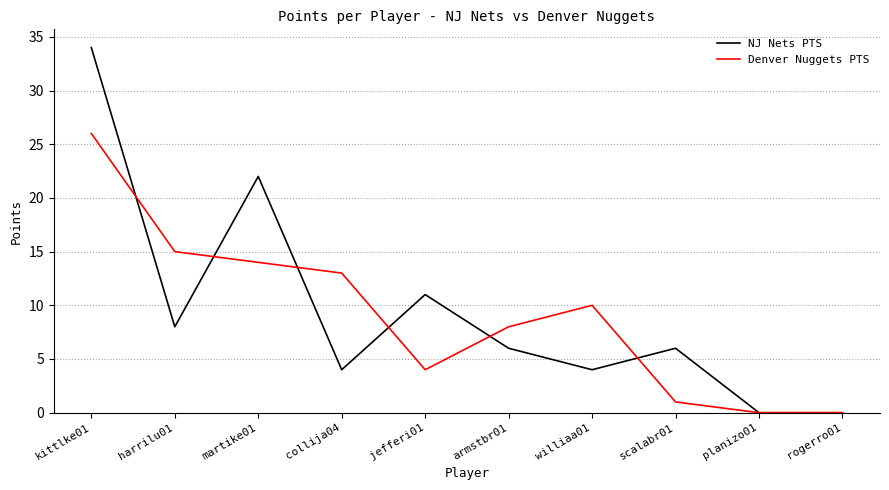

How many categories are shown in the chart?

10